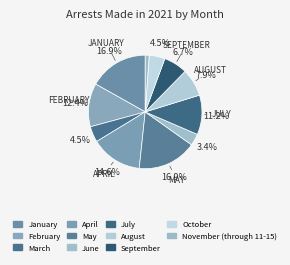

How many segments does this pie chart have?

11